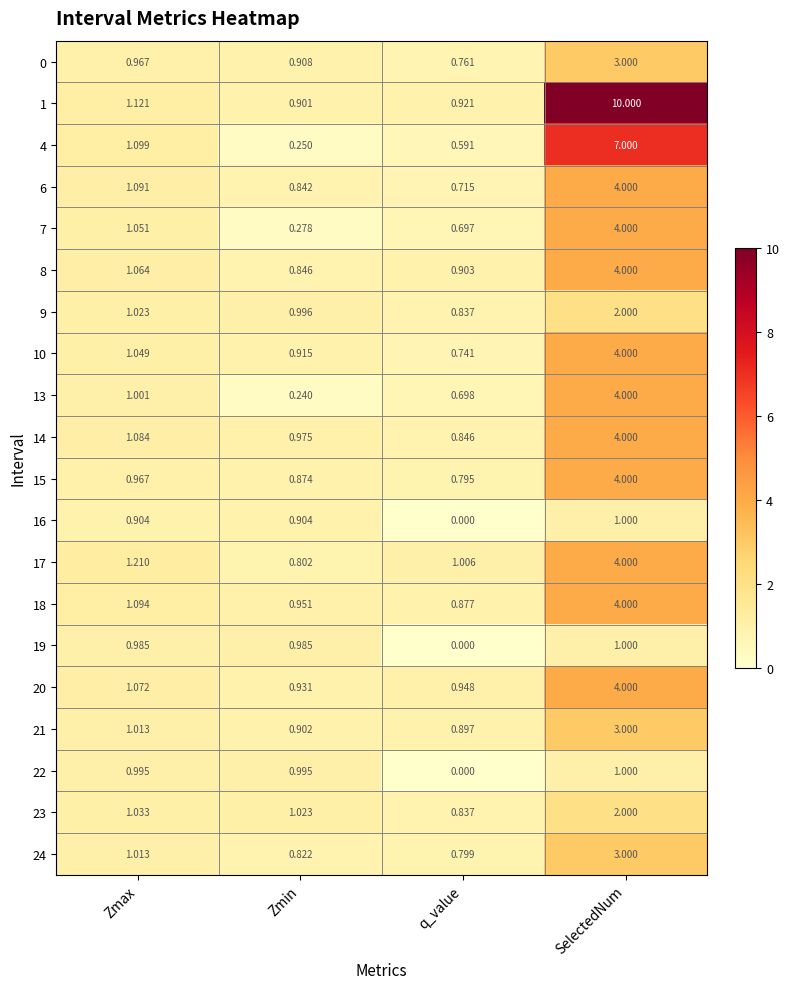

Which series has the largest total across all categories?

1